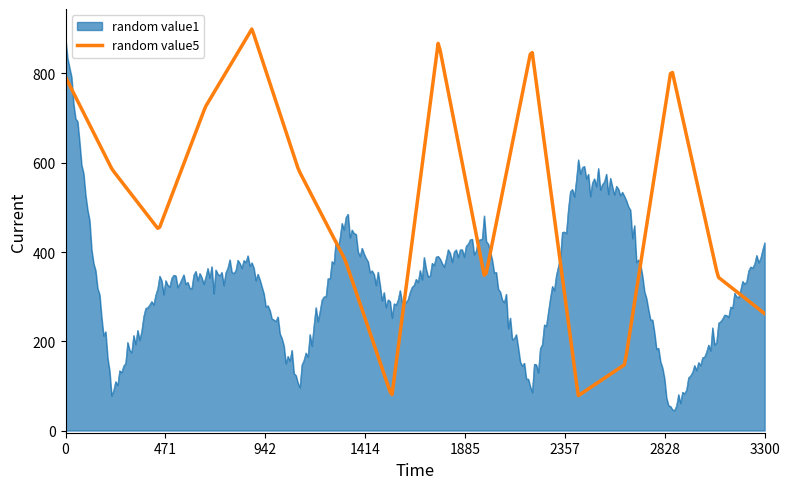

Which series has the largest total across all categories?

random value5